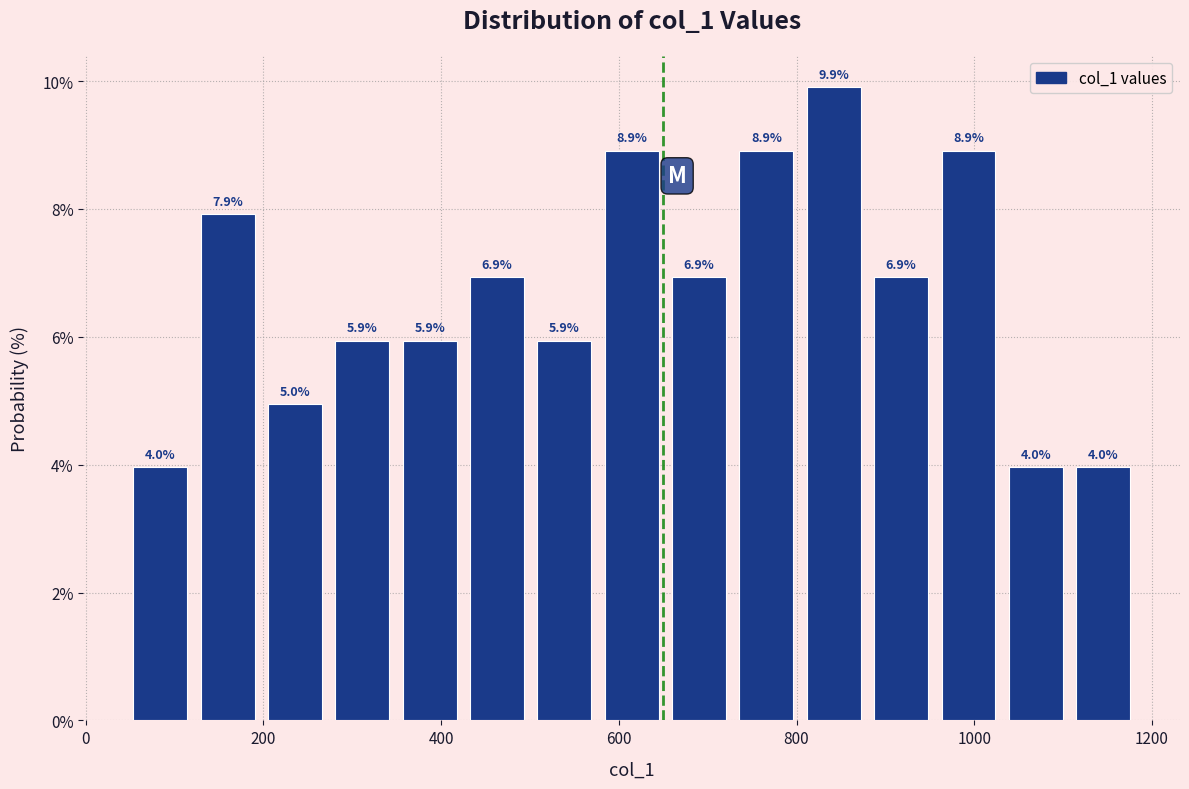

Around what value on the x-axis is the tallest bar? Give the approximate position of its centre, as read against the axis.

840